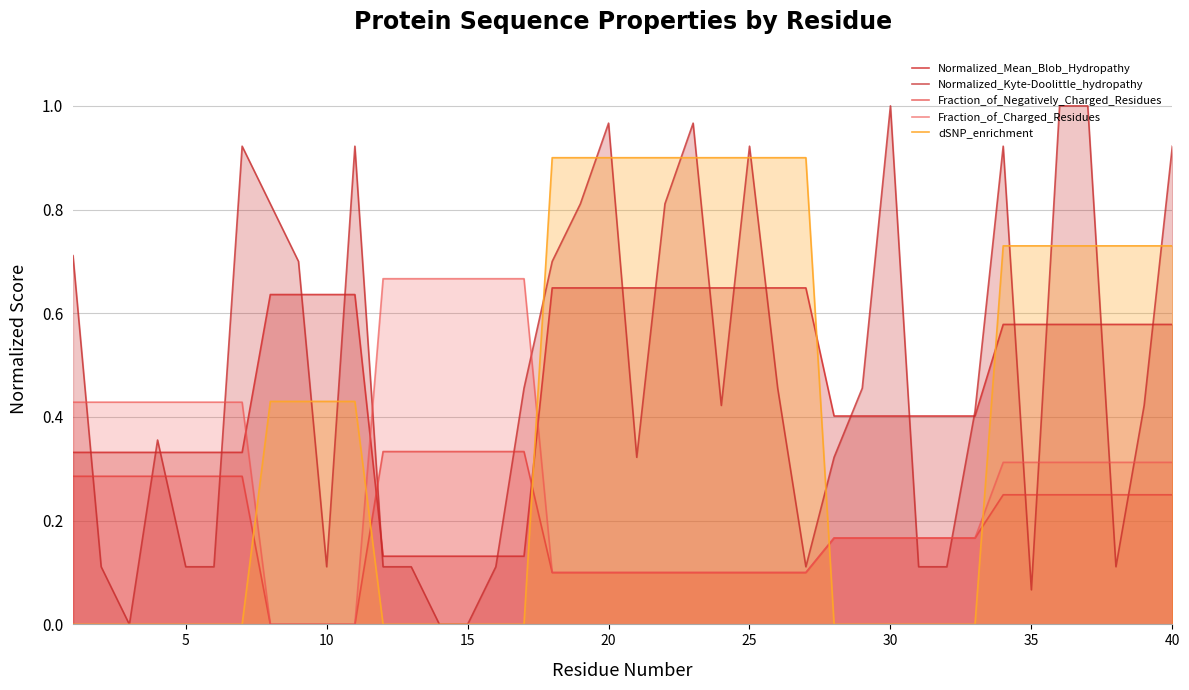

True or false: dSNP_enrichment has more than 0 interior local peaks.

False